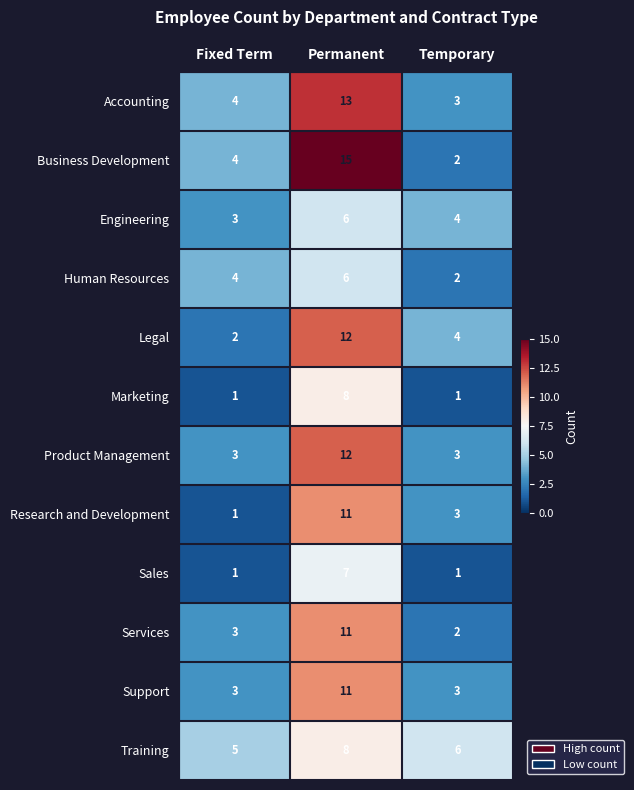

What is the highest value of the Training series?

8